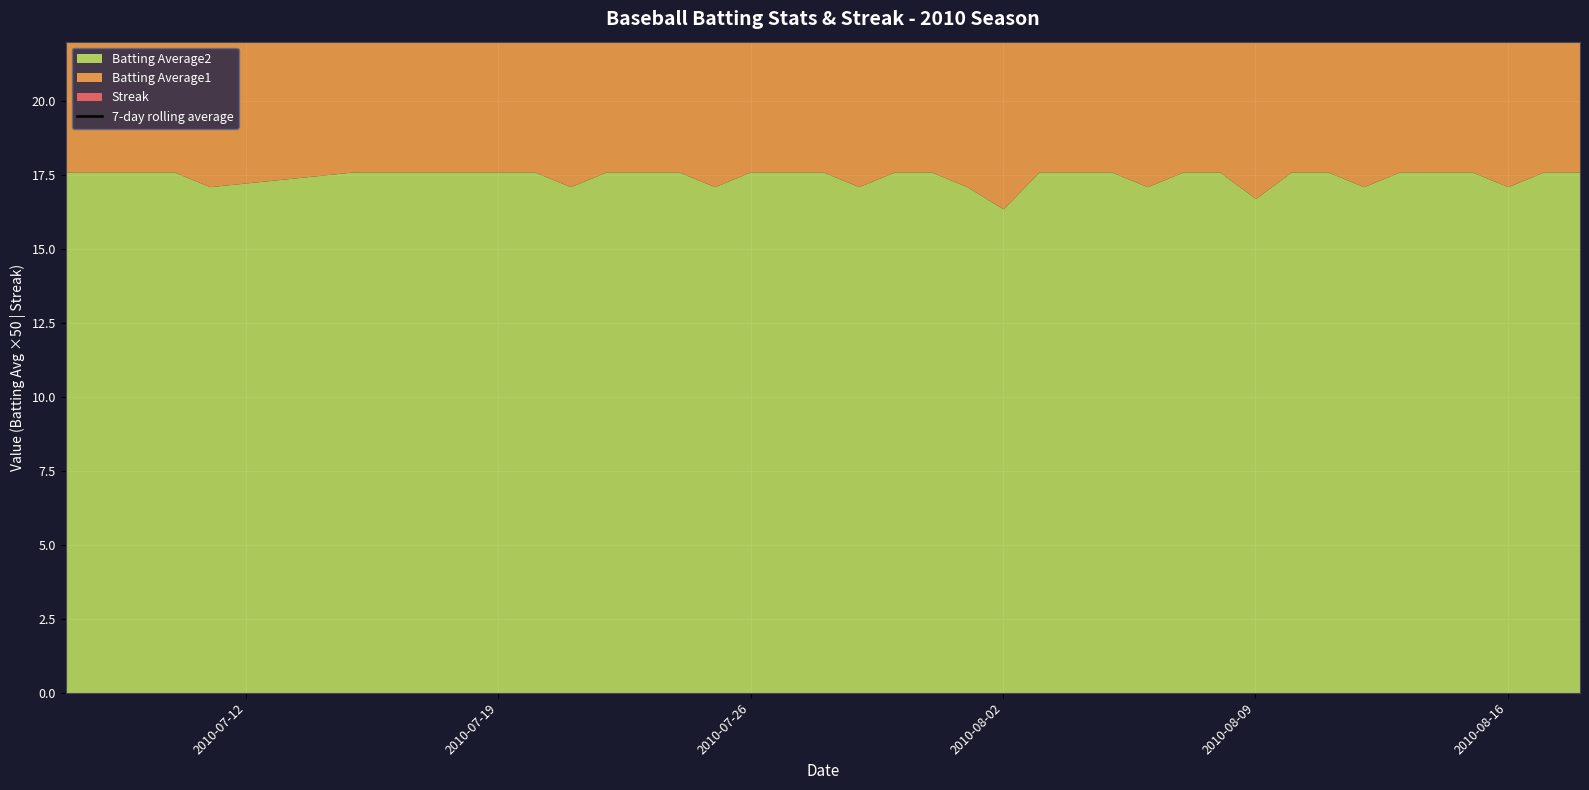

The value at 2010-08-16 is 9.5. True or false?

False